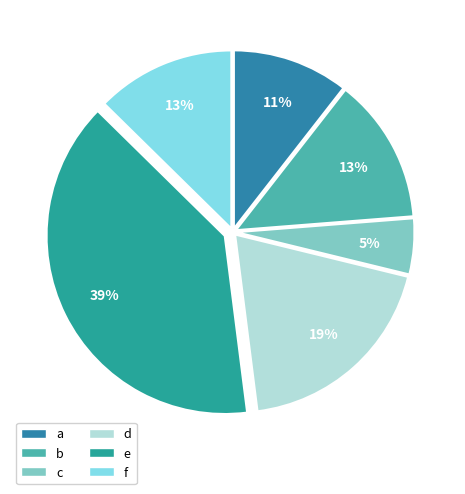

What percentage is NOT represented by a?

89.5%